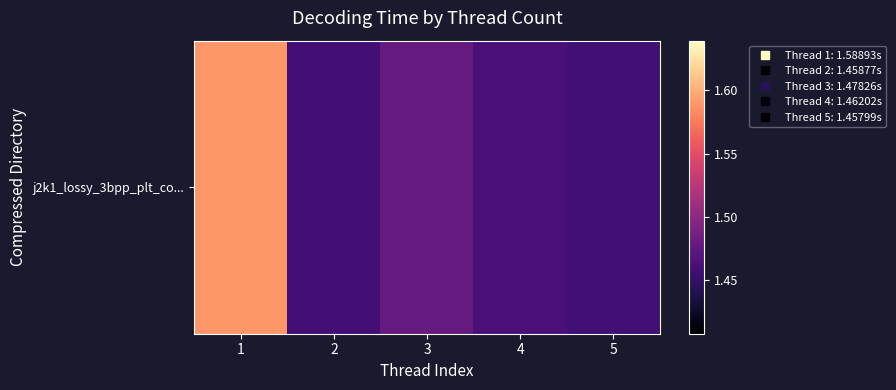

The value at 3 is 1.5. True or false?

True